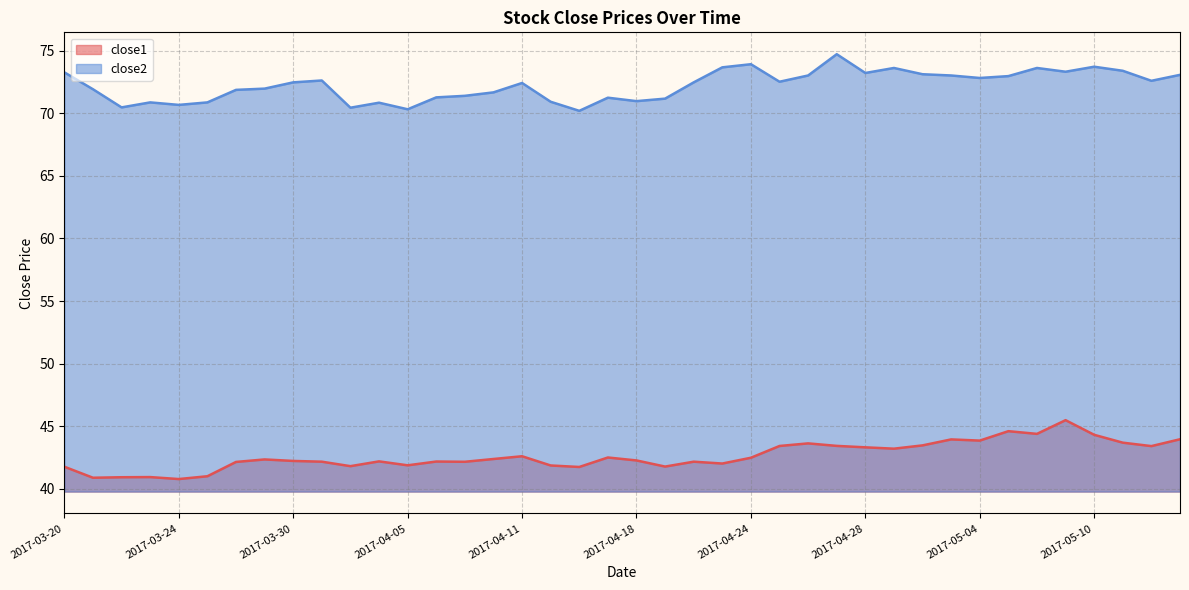

How many data points in close2 are above 72?

22